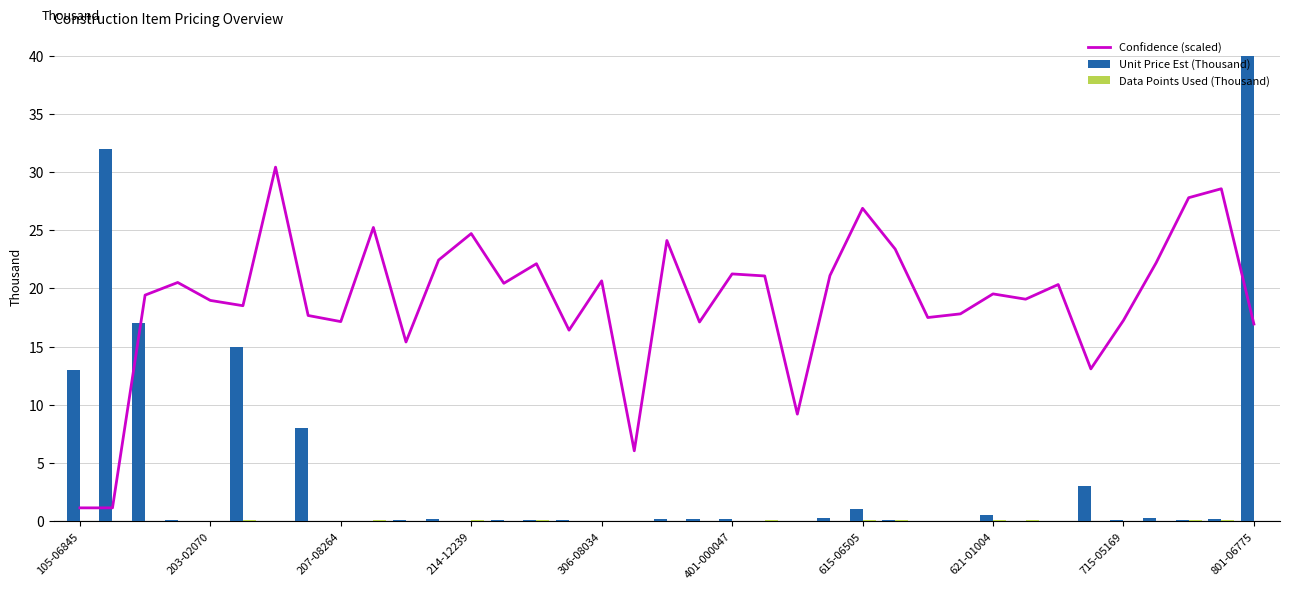

The value of Data Points Used (Thousand) at 801-06775 is 0.1. True or false?

True